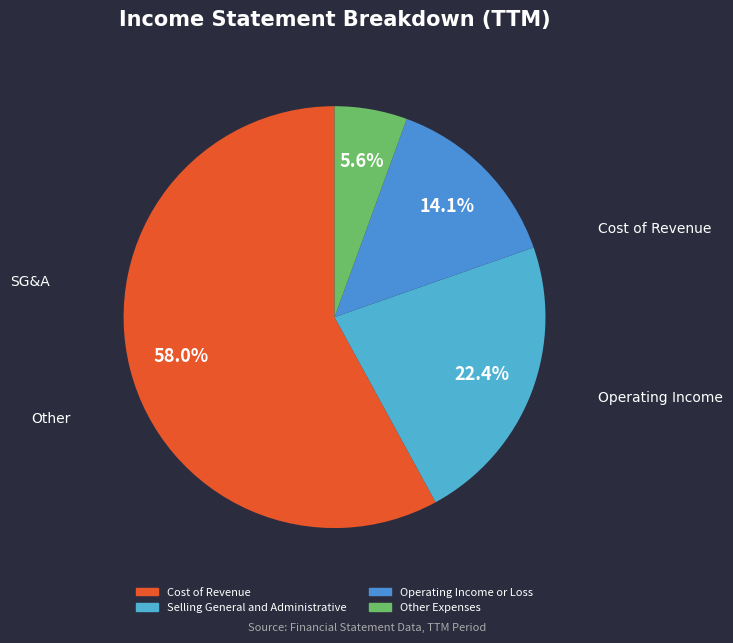

How many segments does this pie chart have?

4